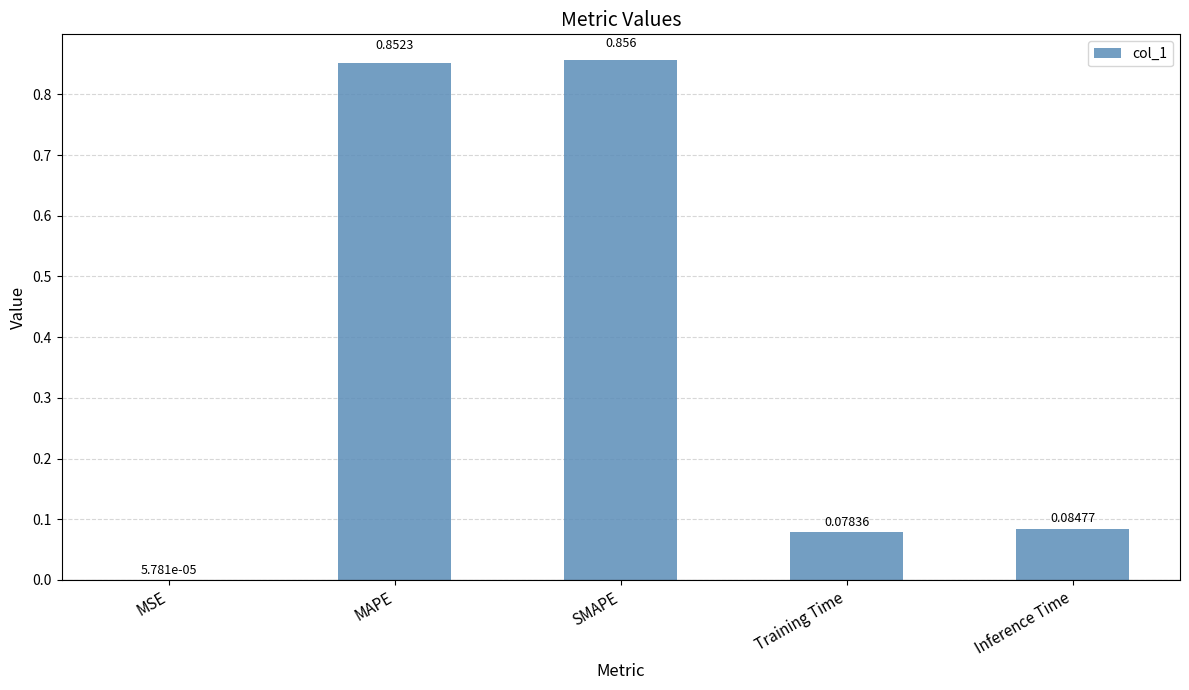

Where is the data nearest to the value 0?

MSE